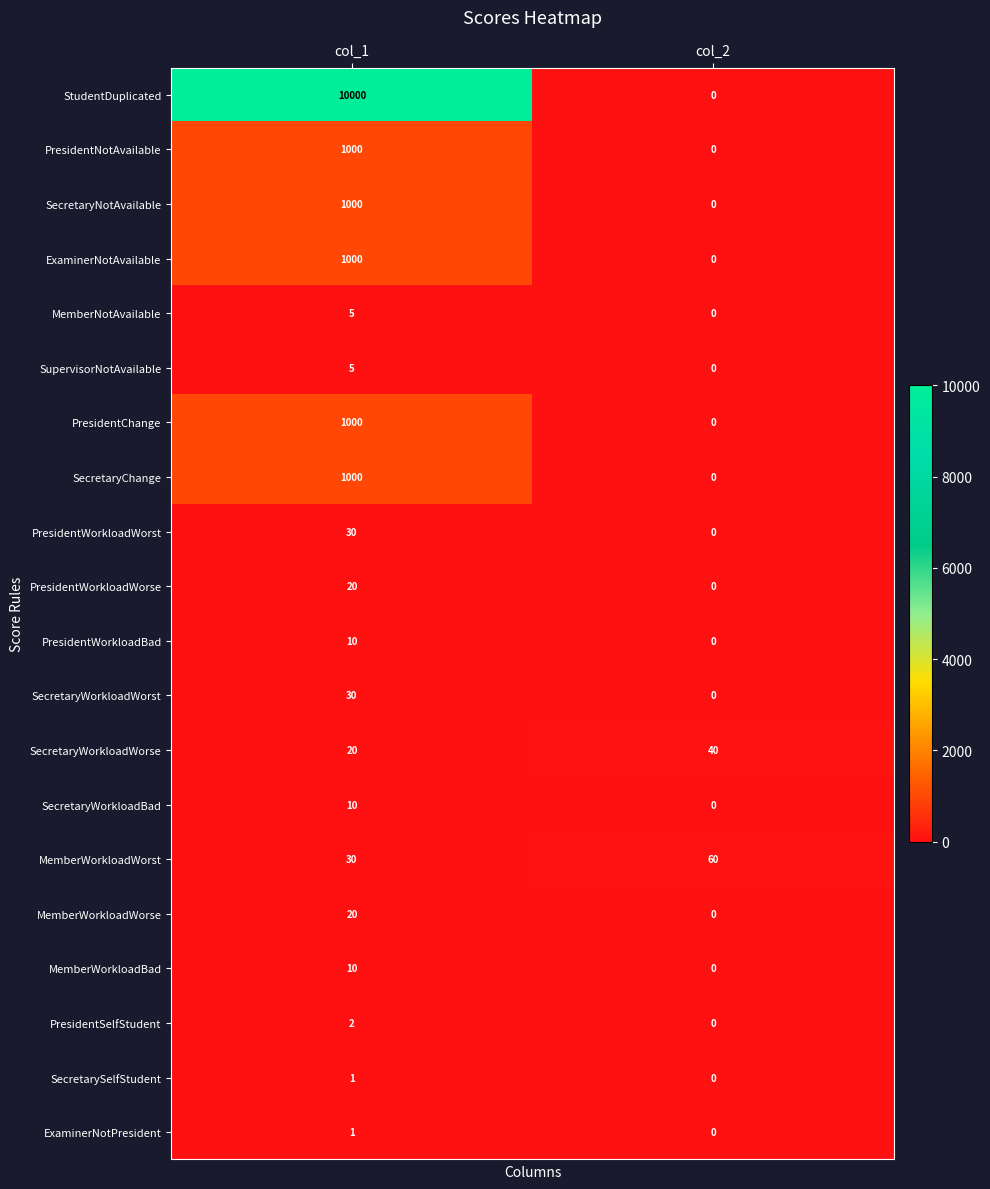

True or false: PresidentNotAvailable has a value of 245 at col_1.

False